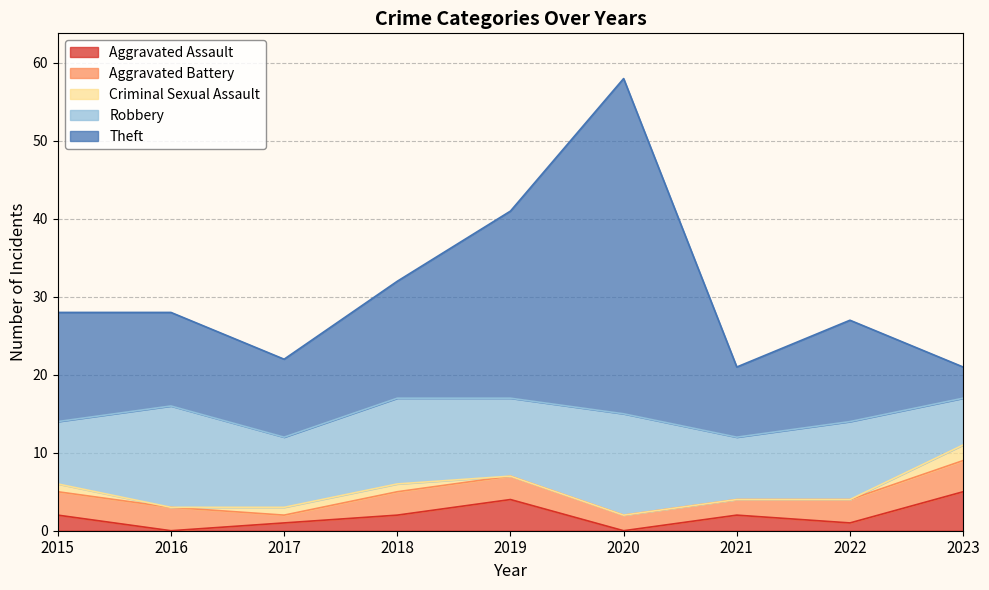

At which category does Criminal Sexual Assault reach its first local valley?

2016